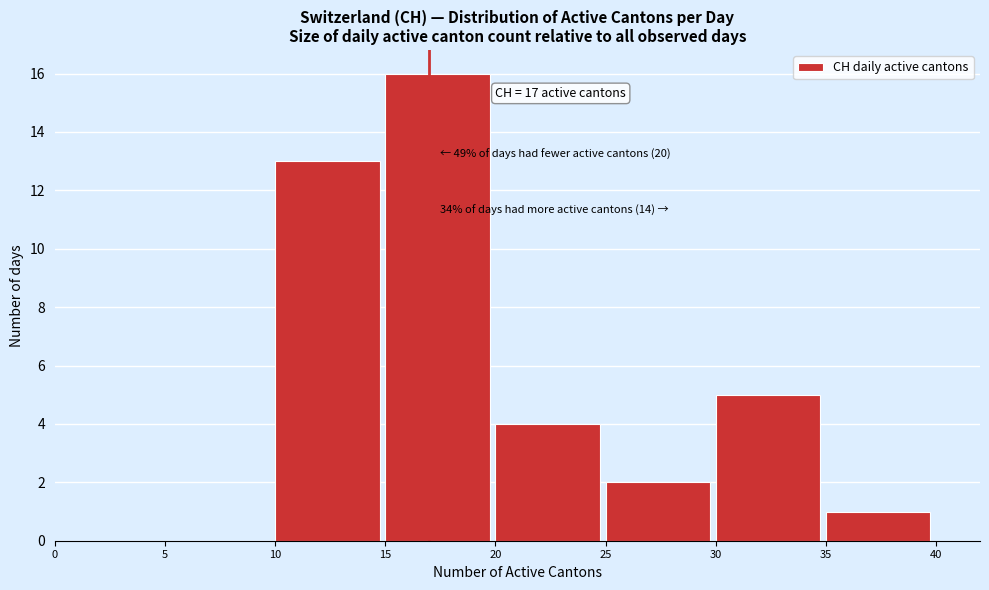

Over which range of the x-axis is the bar tallest?

15 to 20